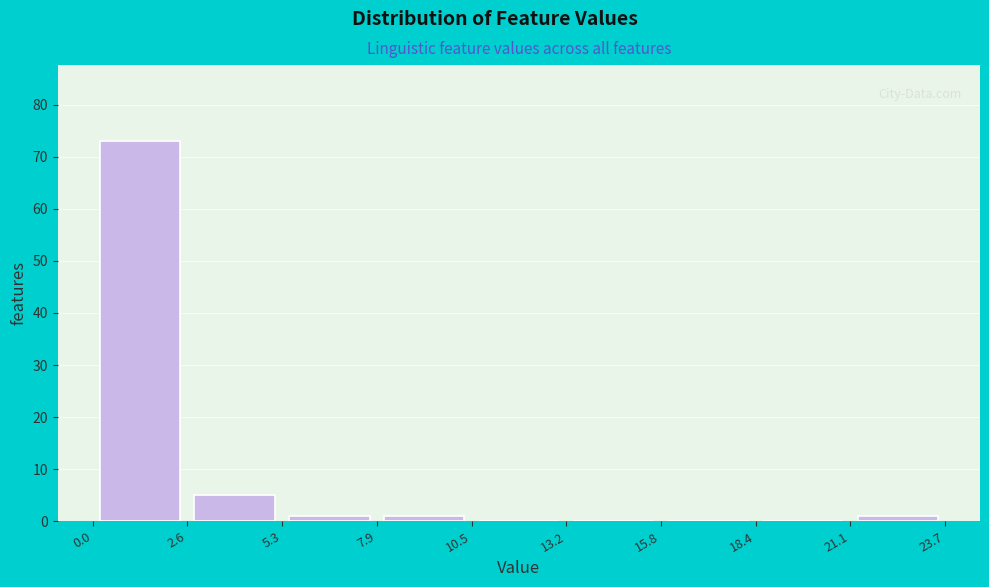

Which range on the x-axis has the tallest bar?

0.0 to 2.6